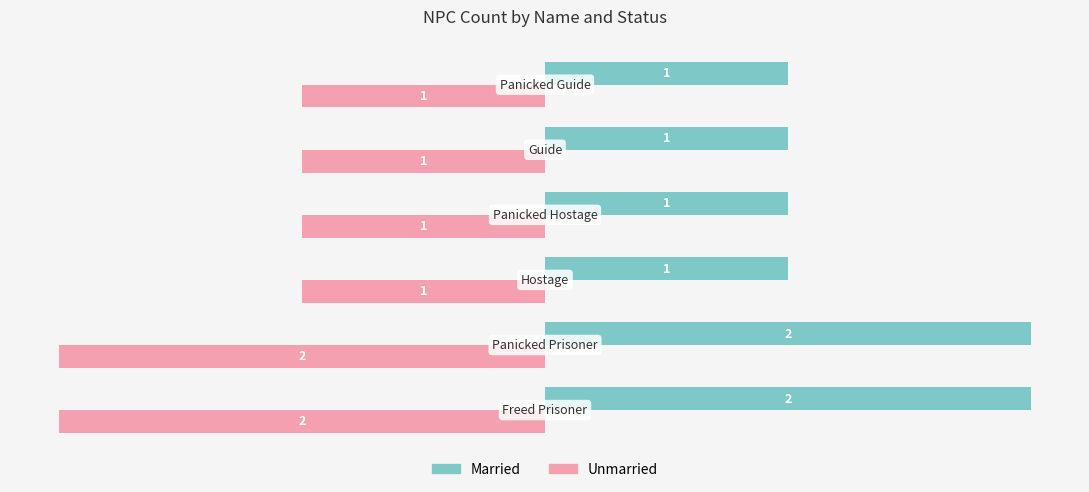

What is the sum of all Unmarried values?

-8